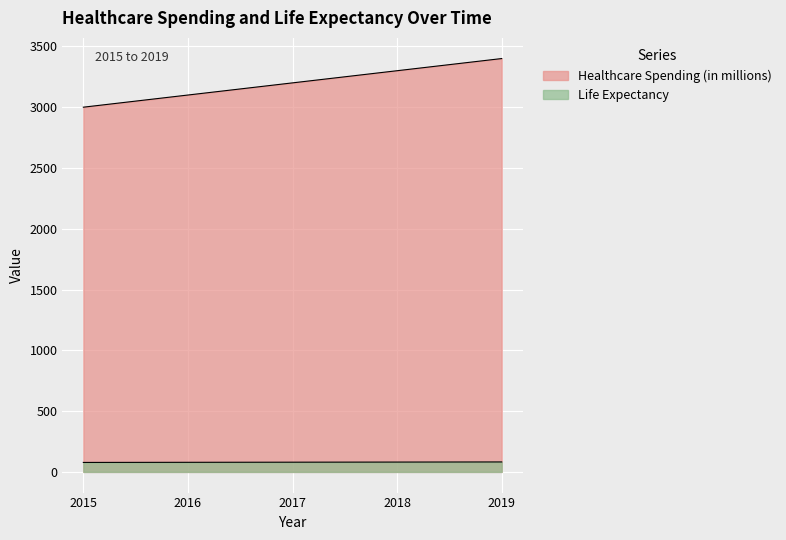

Which series has the largest range (max minus min)?

Healthcare Spending (in millions)